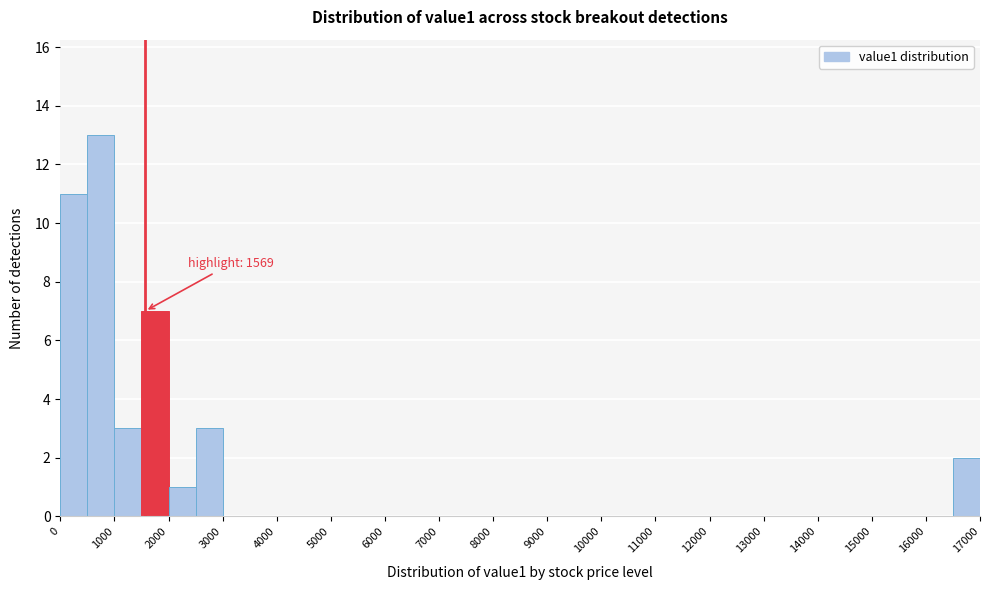

Over which range of the x-axis is the bar tallest?

500 to 1000